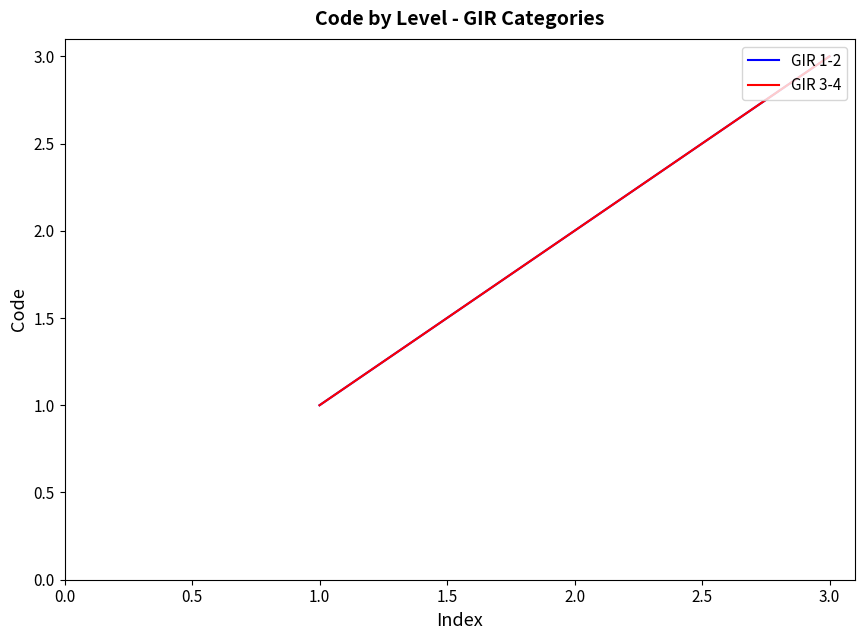

Does the chart have visible grid lines?

No